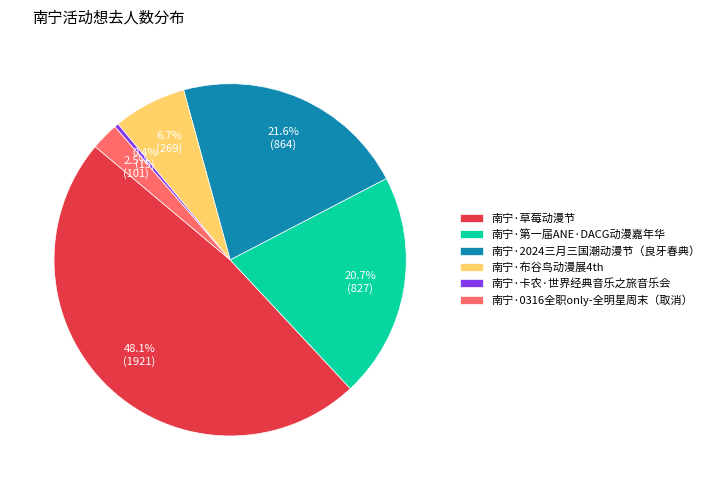

What is the largest slice in the pie chart?

南宁·草莓动漫节